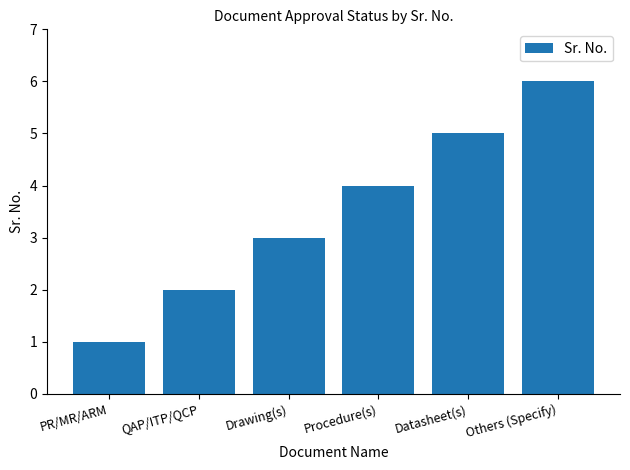

What is the approximate value at Procedure(s)?

4